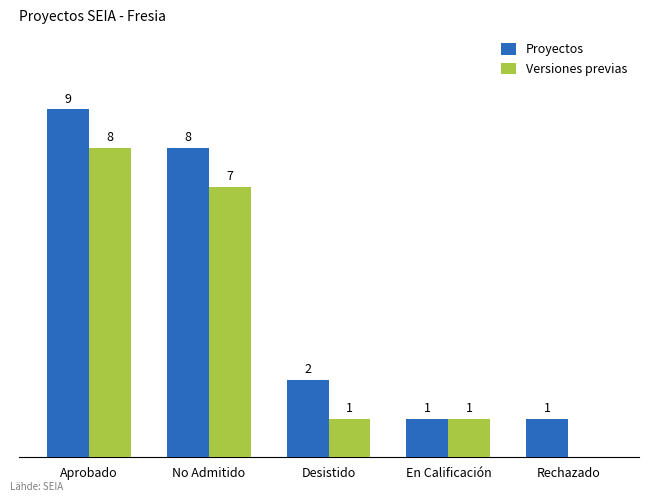

Which series has the largest total across all categories?

Proyectos